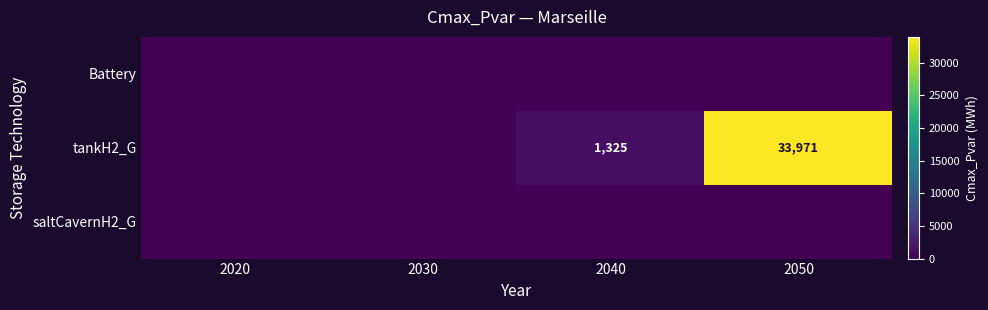

What is the difference between the tankH2_G values at 2040 and 2050?

32646